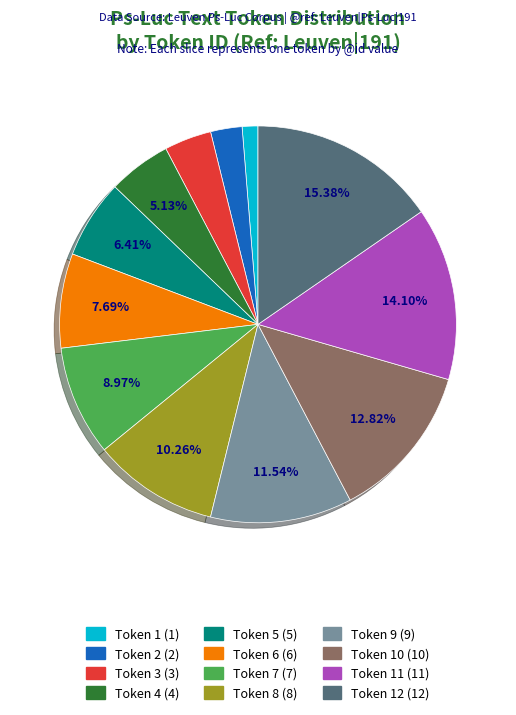

Count the number of slices in the pie.

12